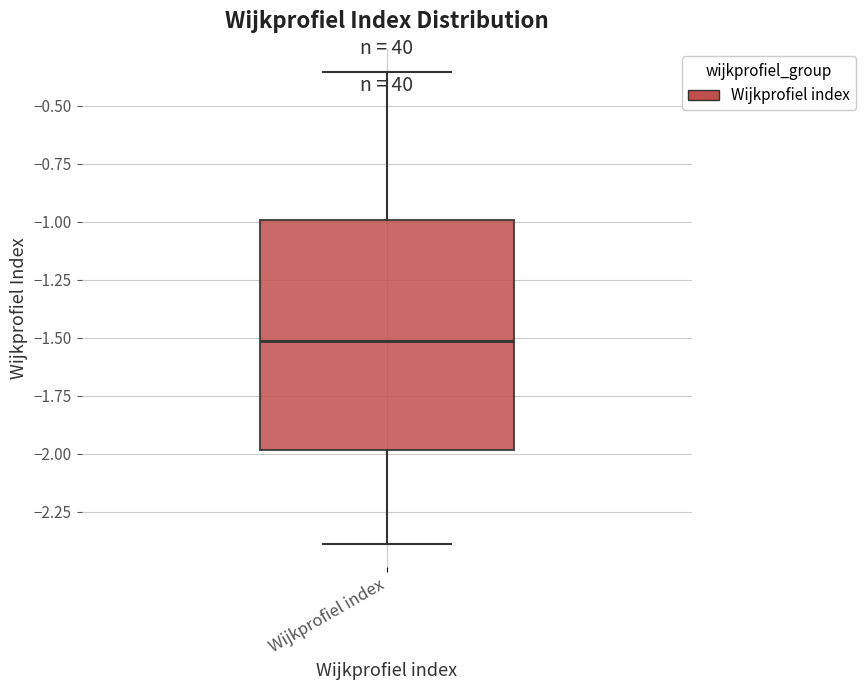

Read this box plot against the y-axis: the position of the median line, the range covered by the box, and the ends of both whiskers. The values are not printed on the chart, so give them approximately, as read against the axis.

median -1.50, box -2.00 to -1.00, whiskers -2.40 to -0.35